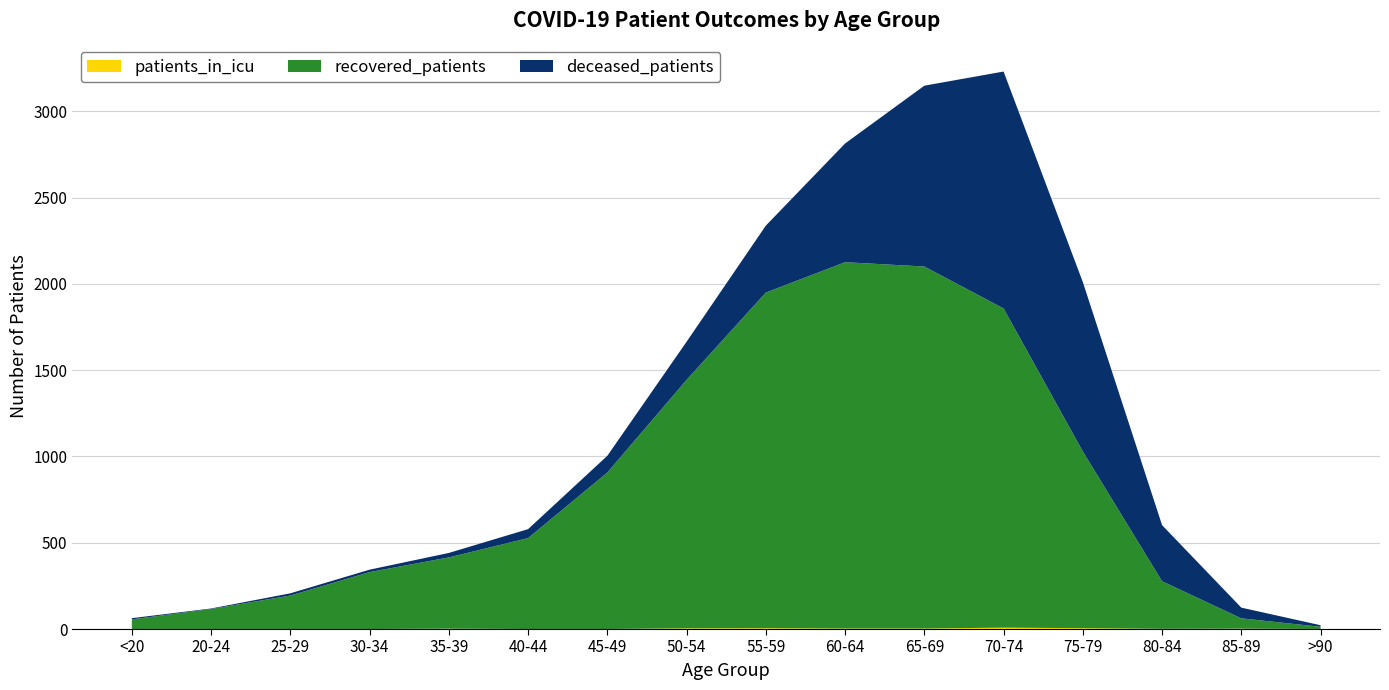

Reading left to right, transcribe all the data shown in this chart.

patients_in_icu: <20=0	20-24=0	25-29=0	30-34=0	35-39=2	40-44=0	45-49=0	50-54=4	55-59=5	60-64=3	65-69=3	70-74=8	75-79=5	80-84=1	85-89=2	>90=0
recovered_patients: <20=56	20-24=116	25-29=194	30-34=330	35-39=413	40-44=527	45-49=907	50-54=1440	55-59=1945	60-64=2123	65-69=2098	70-74=1850	75-79=1024	80-84=276	85-89=60	>90=13
deceased_patients: <20=7	20-24=3	25-29=13	30-34=14	35-39=26	40-44=52	45-49=97	50-54=221	55-59=388	60-64=688	65-69=1048	70-74=1373	75-79=982	80-84=325	85-89=62	>90=9